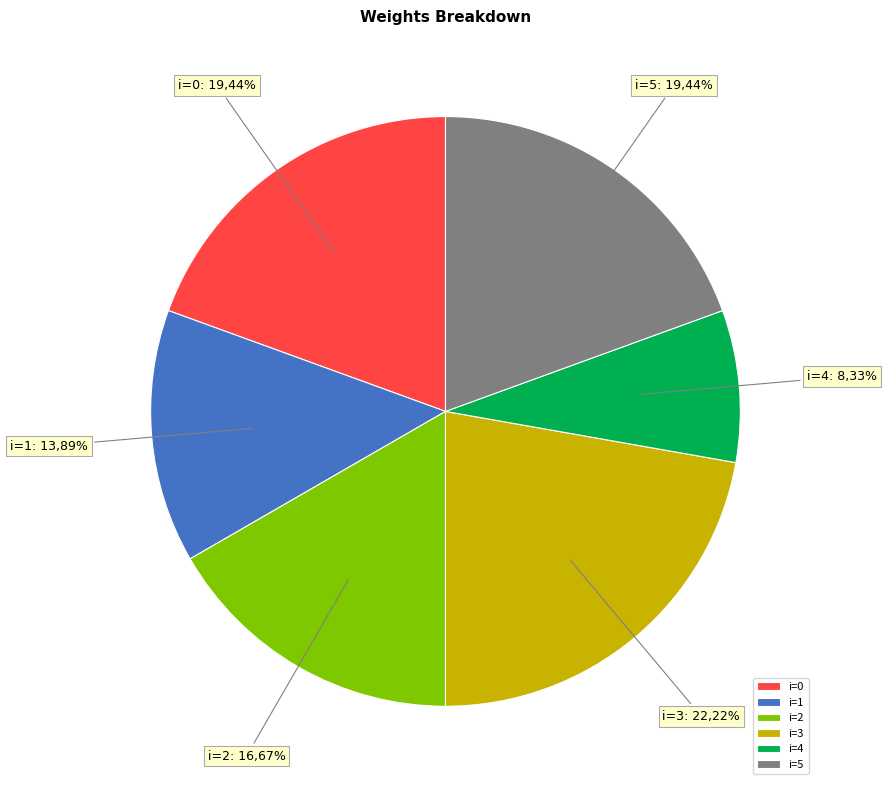

Approximately how many times larger is the value at 4 compared to 5?

0.4